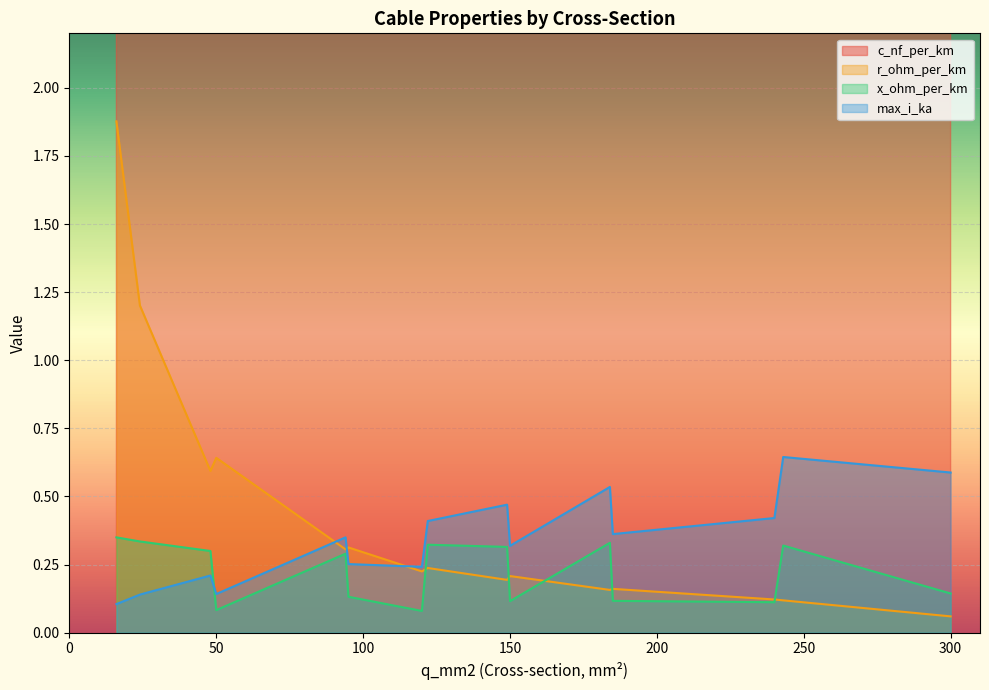

True or false: c_nf_per_km and r_ohm_per_km intersect in this chart.

False